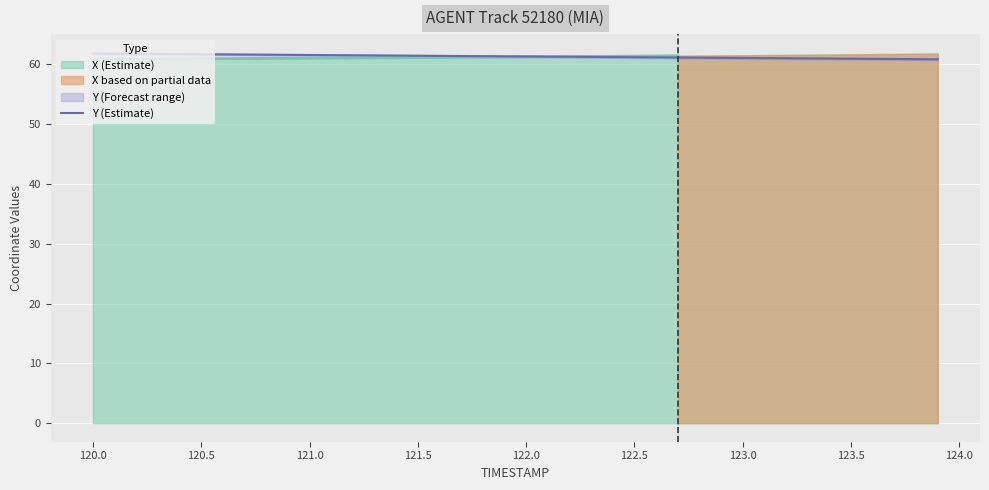

What is the minimum value for Y (Estimate)?

60.9